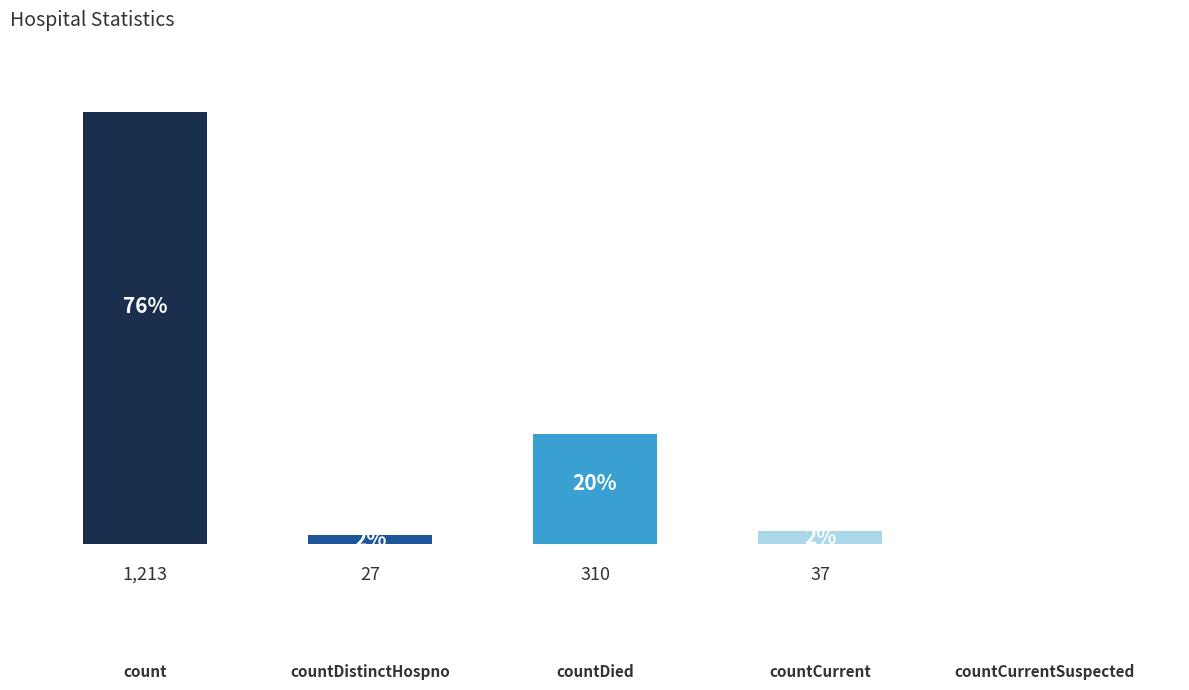

At which label does the data first exceed 37?

count